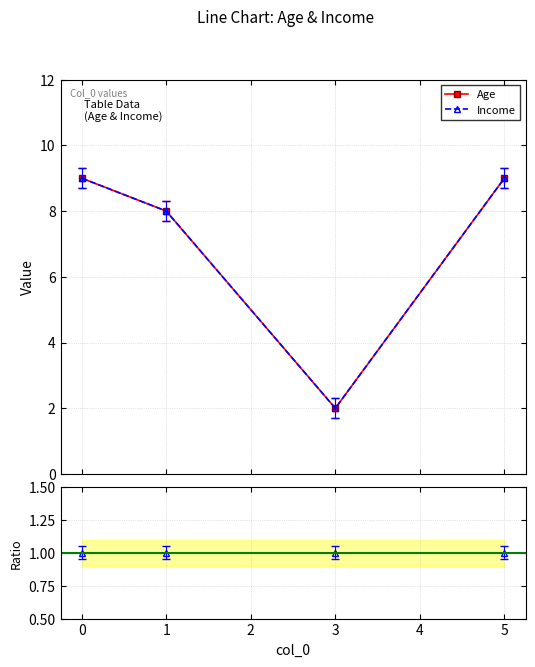

Reading left to right, what are all the values shown in this chart?

Age: 9	8	2	9
Income: 9	8	2	9
Income/Age: 1	1	1	1